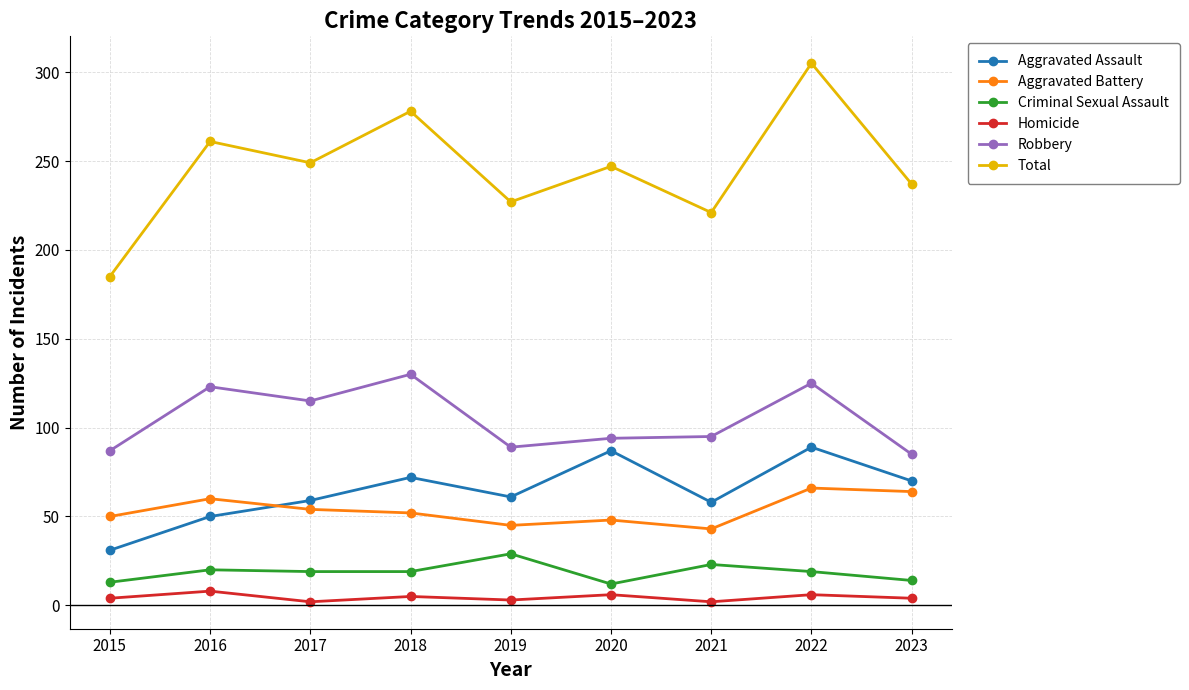

What is the value of the Total point at the 1st from the left?

185